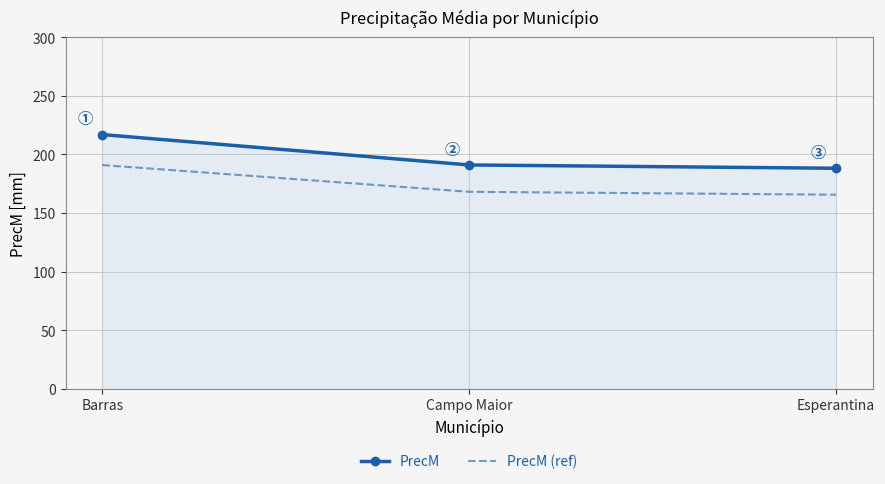

Which category has the highest value in the PrecM (ref) series?

Barras